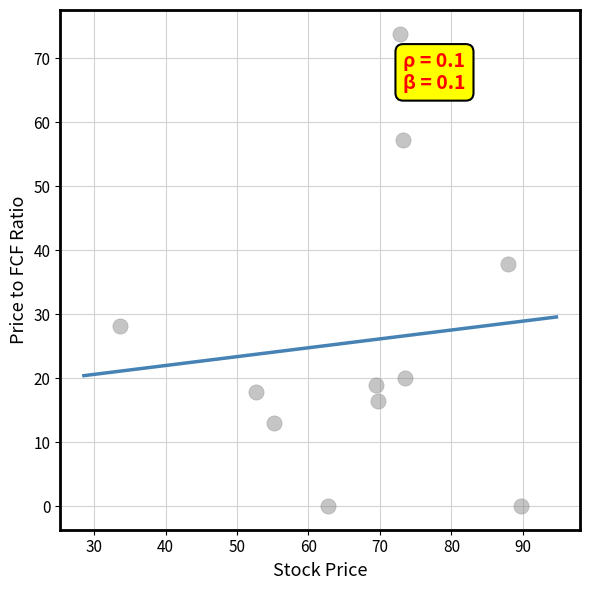

What is the average Y value?

25.8